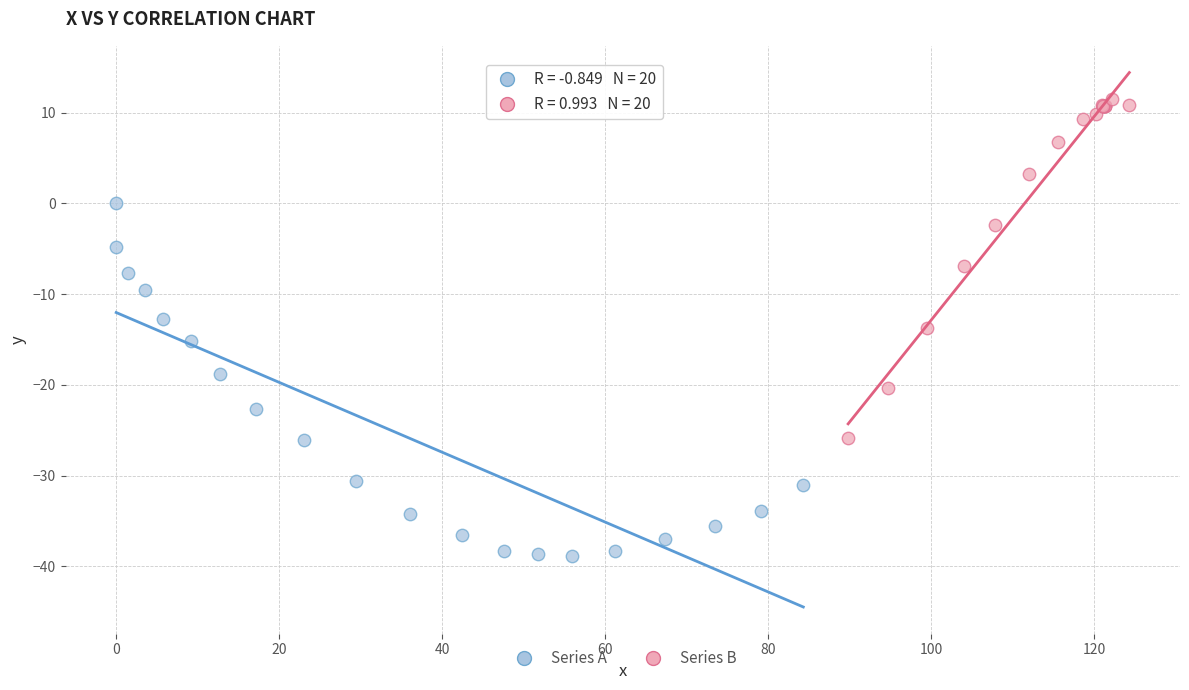

Which series reaches the minimum Y coordinate?

Series A